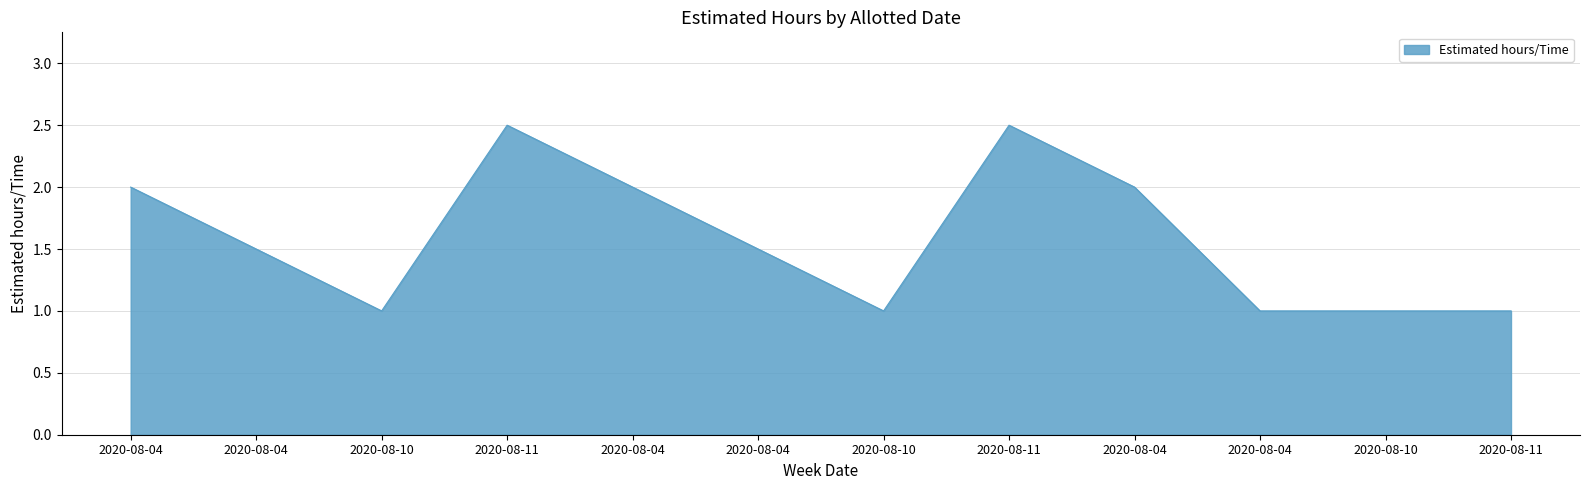

Reading left to right, extract all data points from this chart.

2020-08-04=2.0	2020-08-04=1.5	2020-08-10=1.0	2020-08-11=2.5	2020-08-04=2.0	2020-08-04=1.5	2020-08-10=1.0	2020-08-11=2.5	2020-08-04=2.0	2020-08-04=1.0	2020-08-10=1.0	2020-08-11=1.0